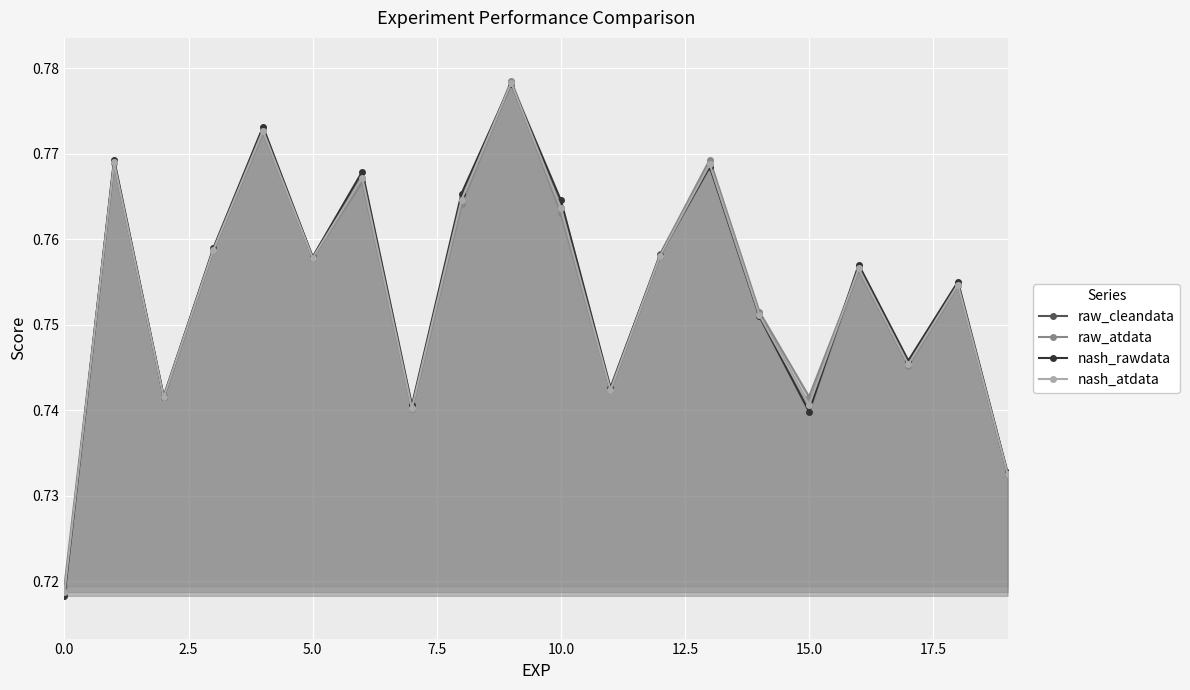

Which series has the largest range (max minus min)?

nash_rawdata